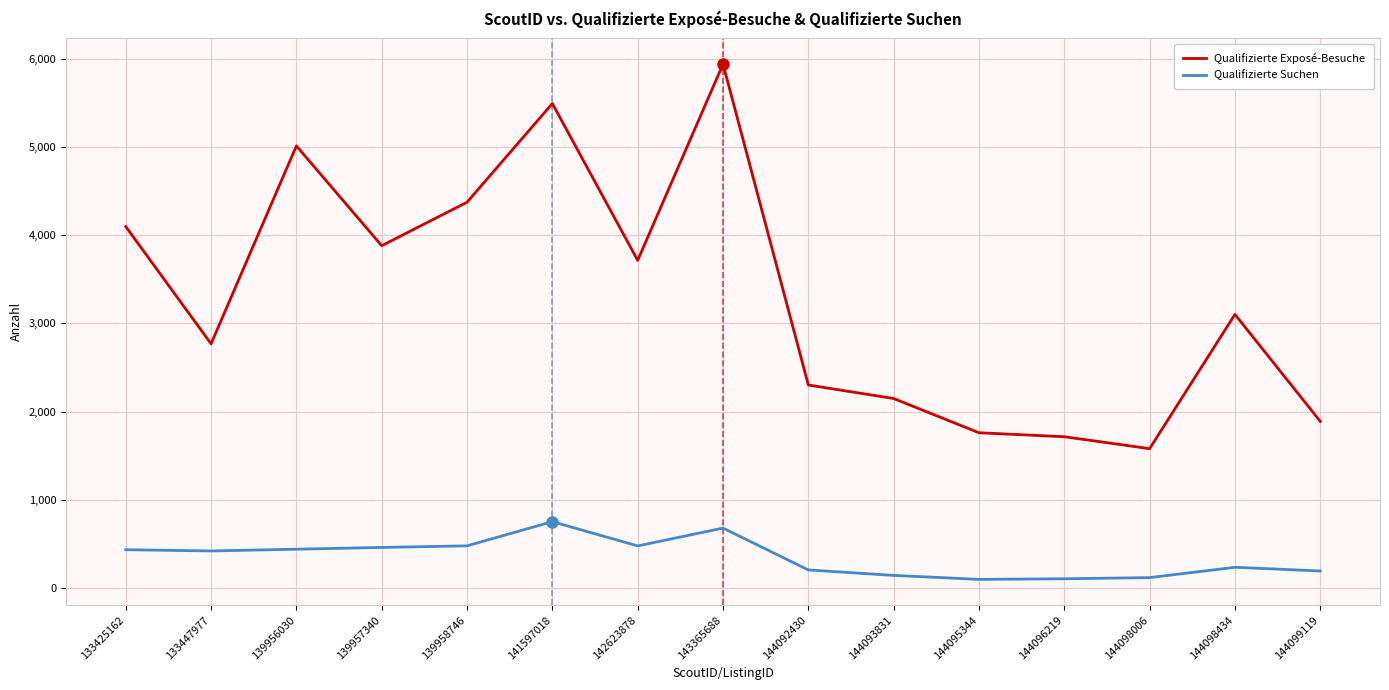

True or false: Qualifizierte Exposé-Besuche and Qualifizierte Suchen intersect in this chart.

False